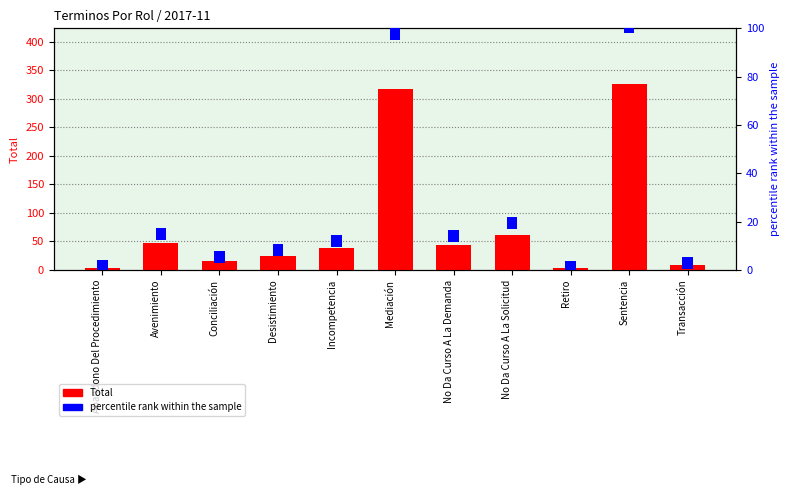

What is the average value of the percentile rank within the sample series?

5